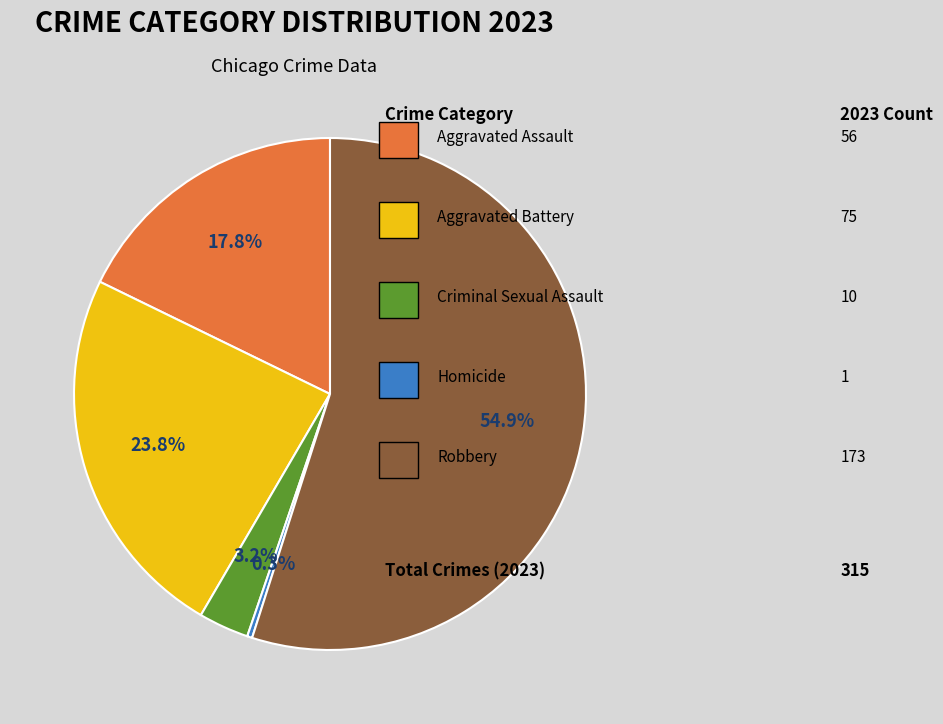

Does any single category account for the majority?

Yes